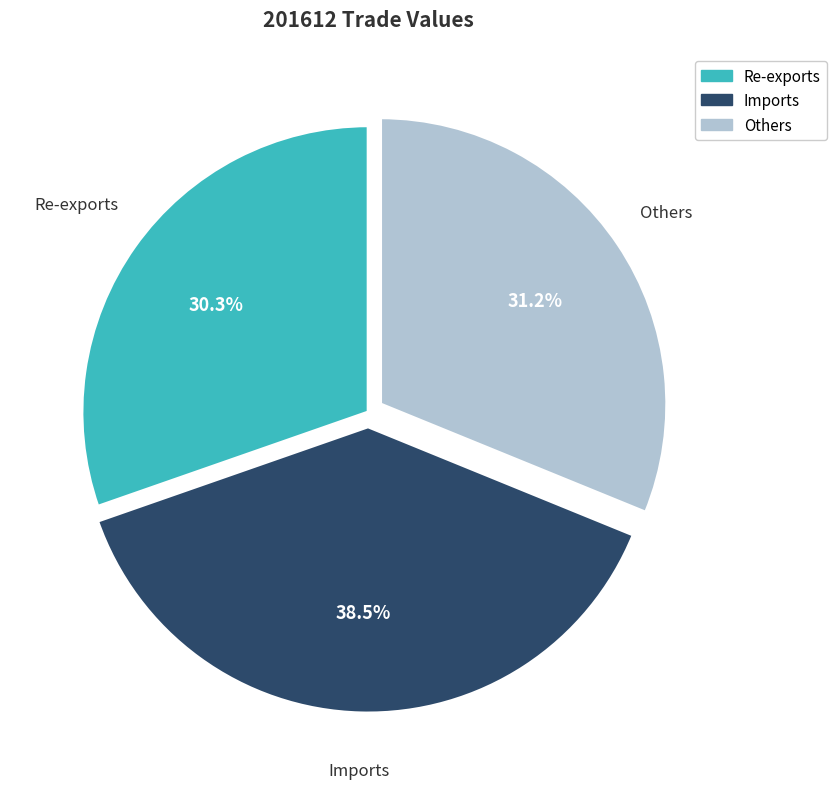

Is there a majority slice in this chart?

No